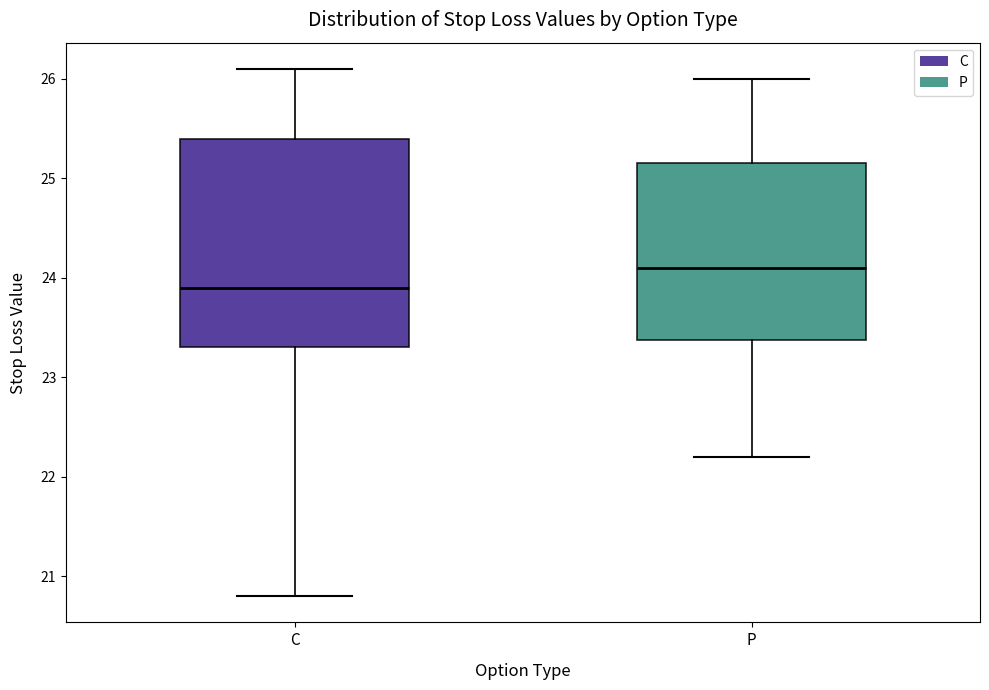

Where does the upper whisker of the box for P end on the y-axis? The values are not printed on the chart, so give them approximately, as read against the axis.

26.0